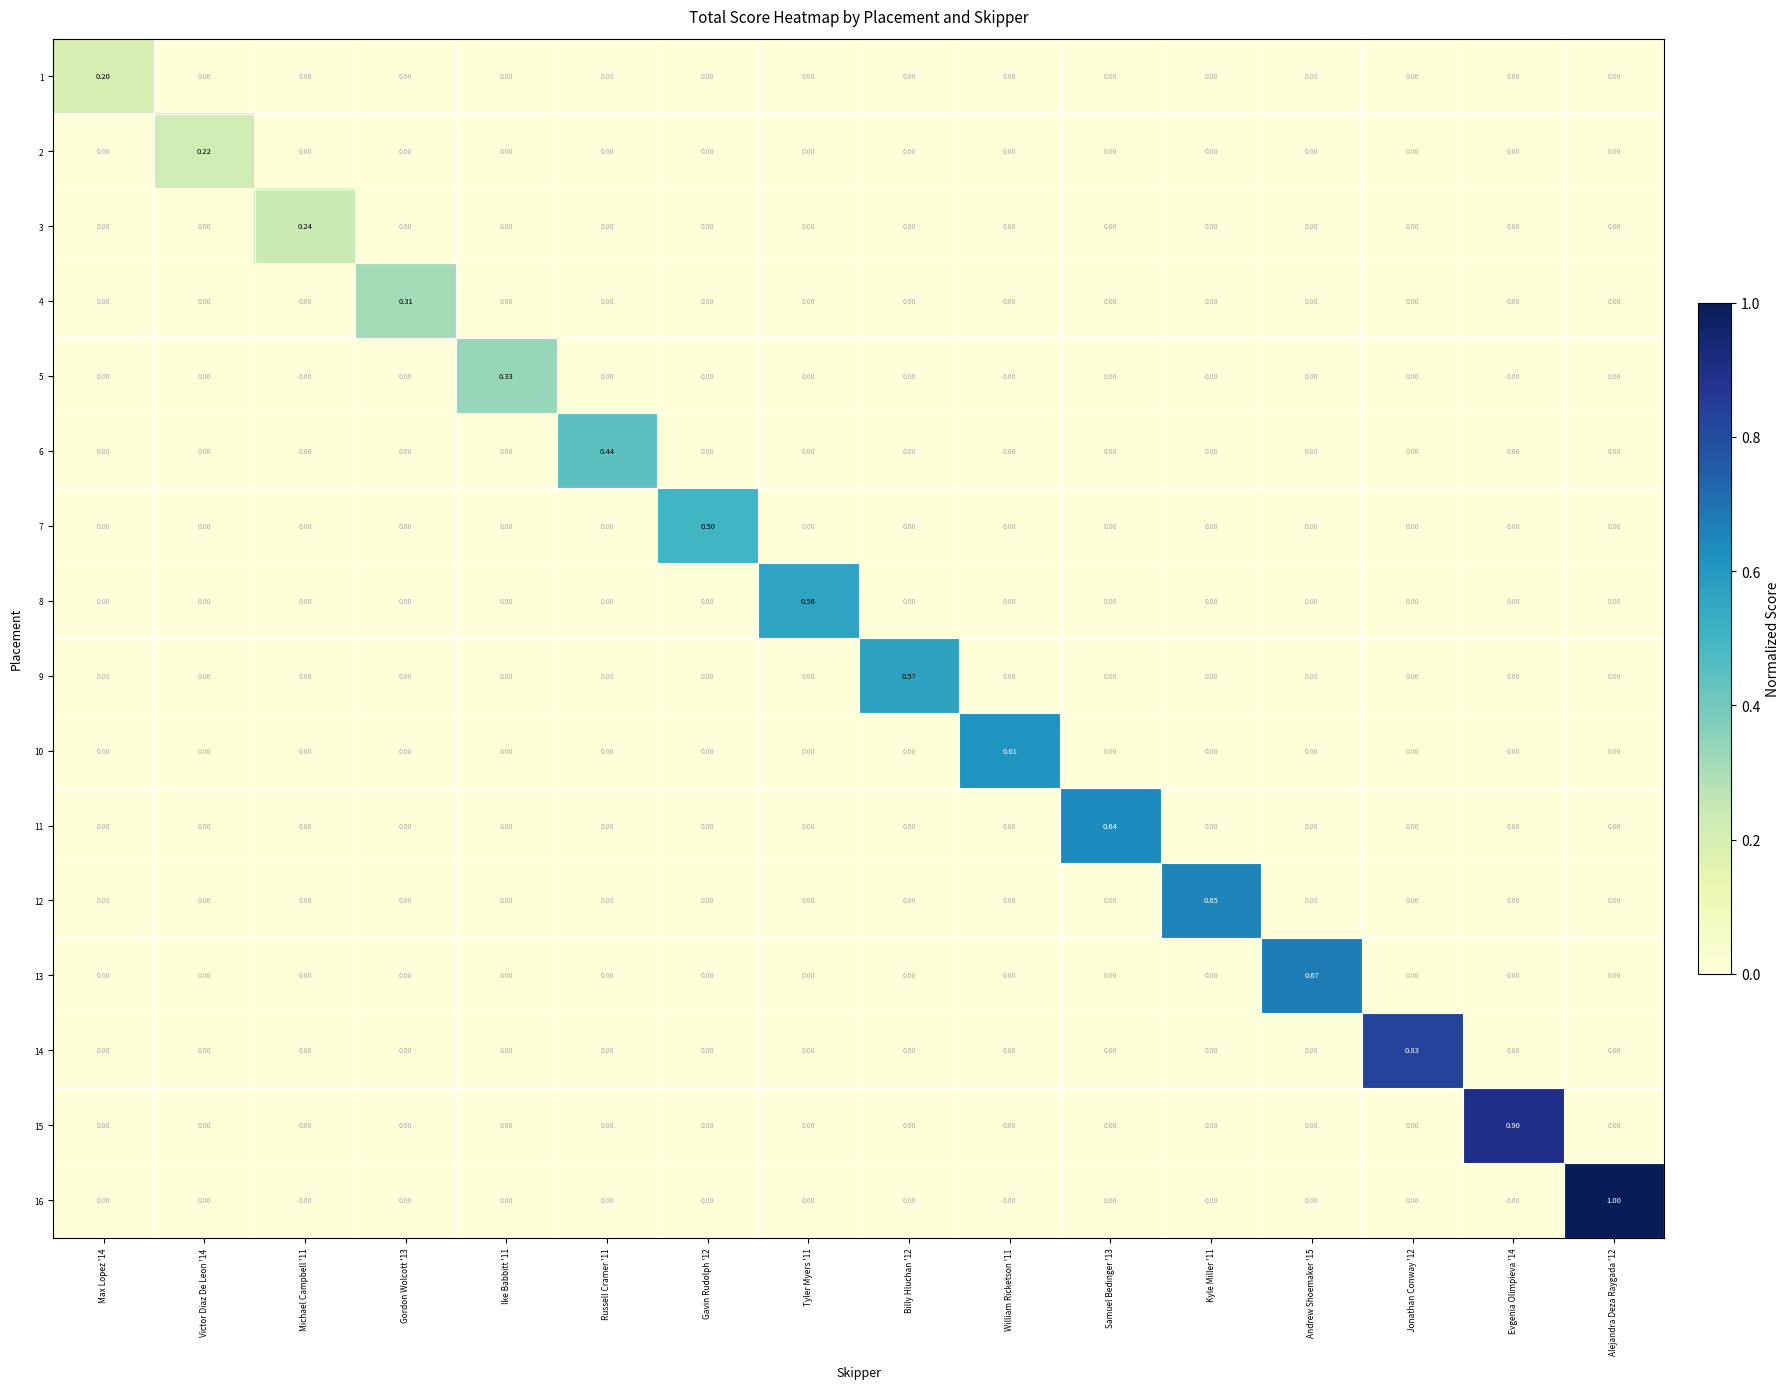

What is the total value across all series at Andrew Shoemaker '15?

0.7